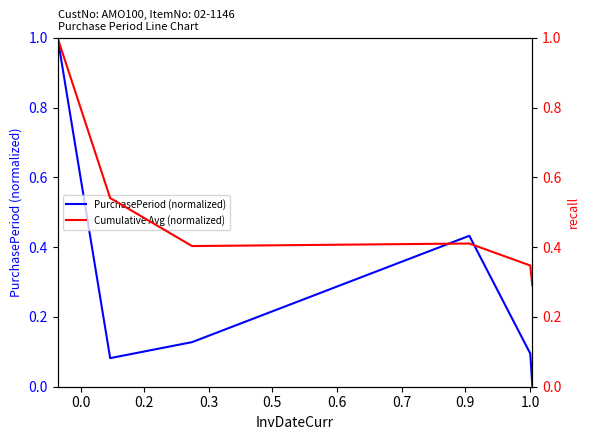

How many interior local peaks does the PurchasePeriod (normalized) series have?

1